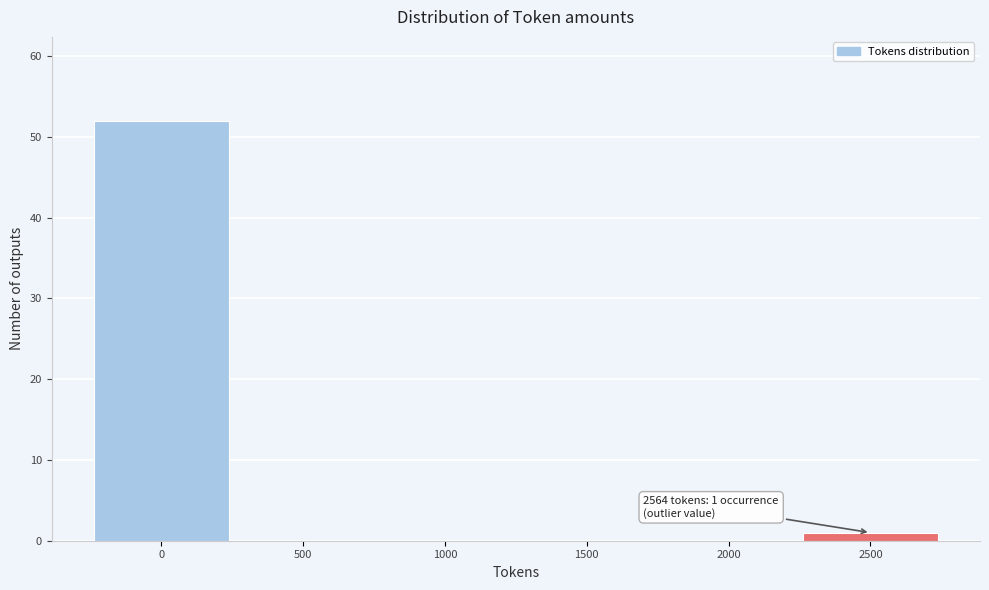

Reading left to right, what are all the values shown in this chart?

0=52	500=0	1000=0	1500=0	2000=0	2500=1